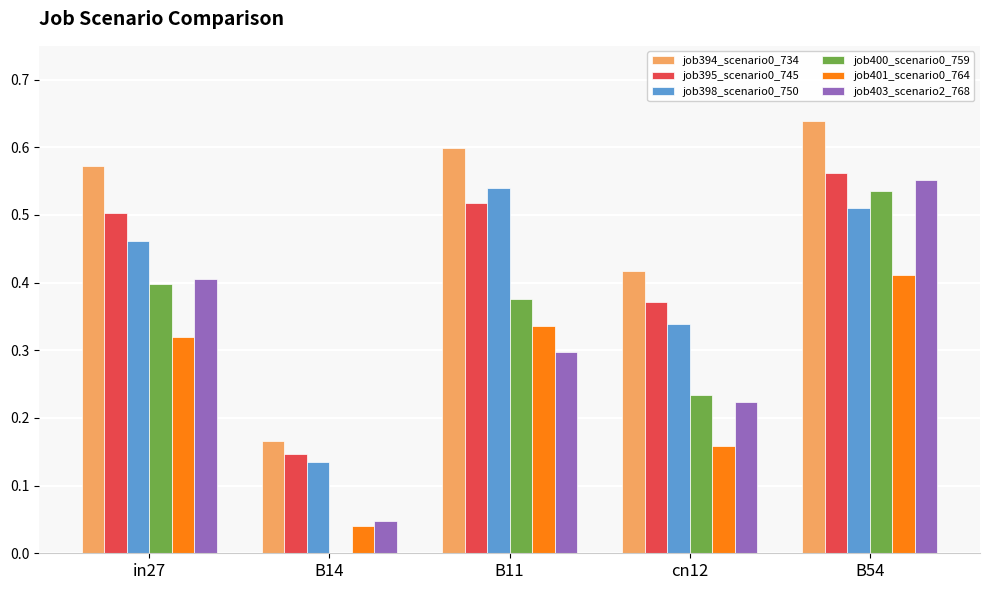

The job394_scenario0_734 series shows 0.6 at B11. True or false?

True